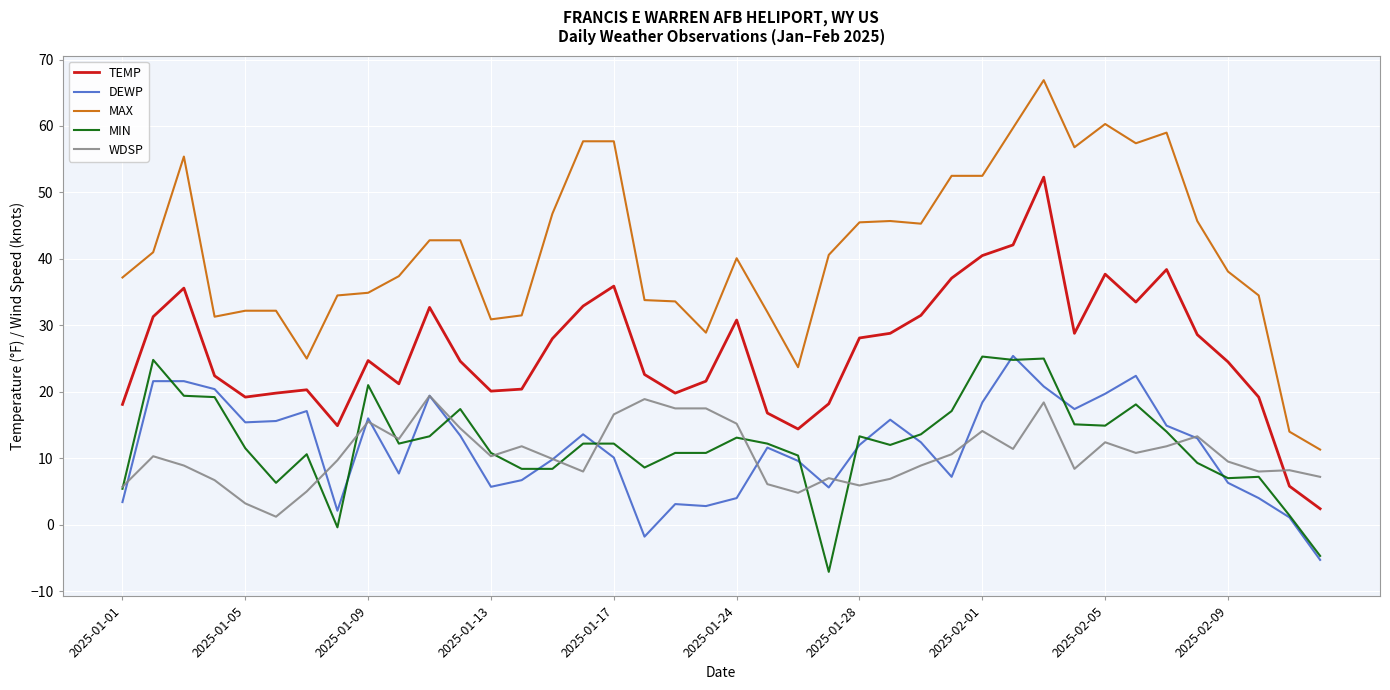

What is the minimum value for DEWP?

-5.3